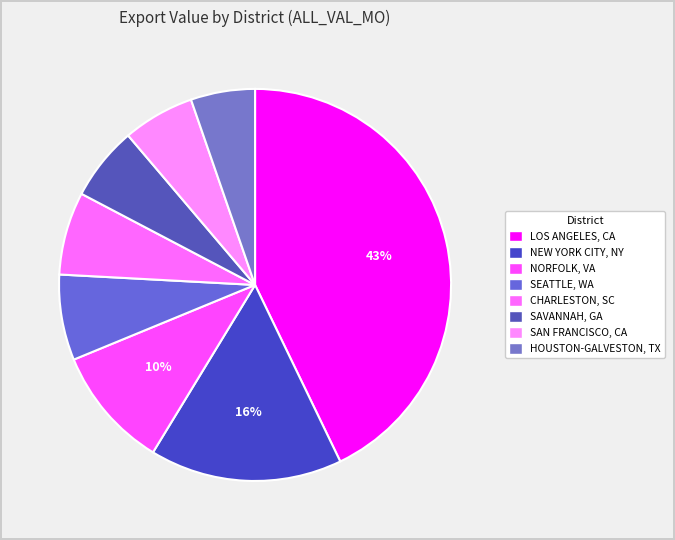

How many slices are in this pie chart?

8